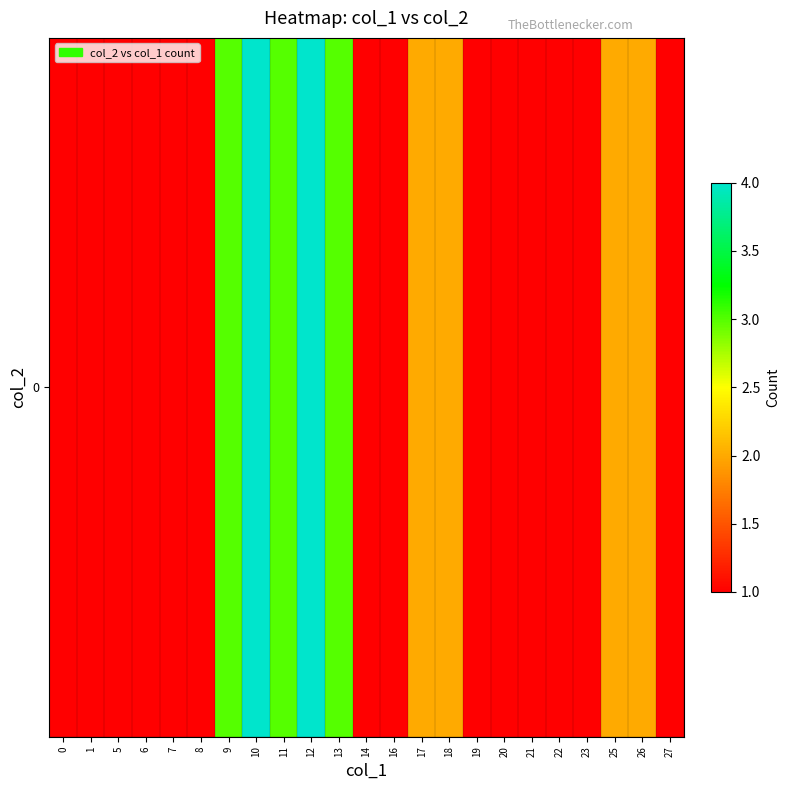

What is the smallest value displayed?

1